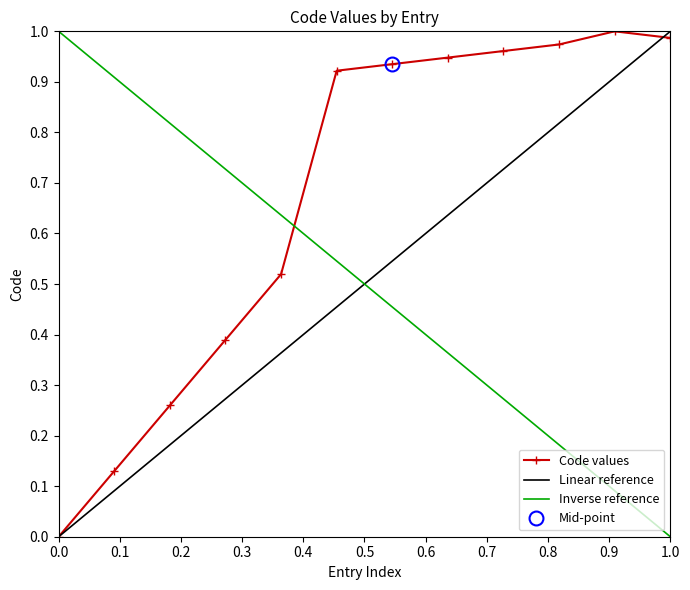

Between 1 and 1, which is larger?

1